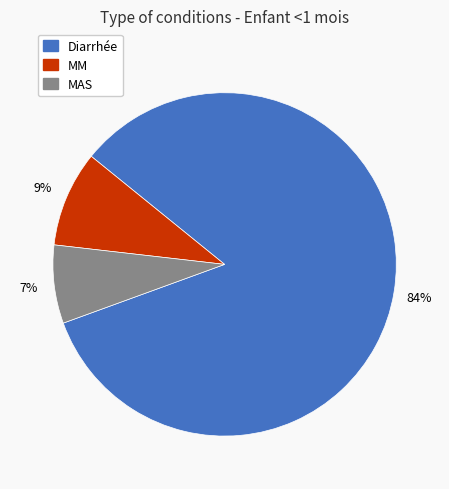

The MM slice represents 9% of the pie. True or false?

True